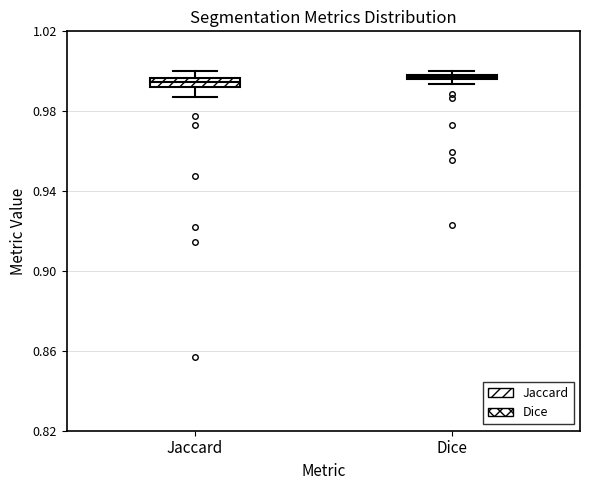

Where does the lower whisker of the box for Jaccard end on the y-axis? The values are not printed on the chart, so give them approximately, as read against the axis.

0.985